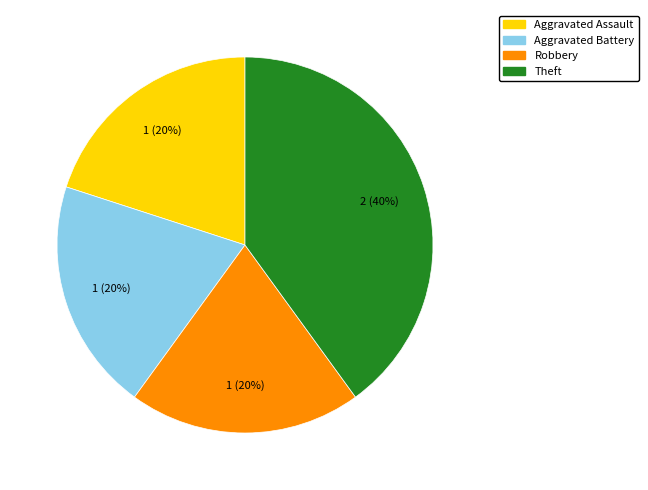

True or false: Robbery accounts for 20% of the total.

True